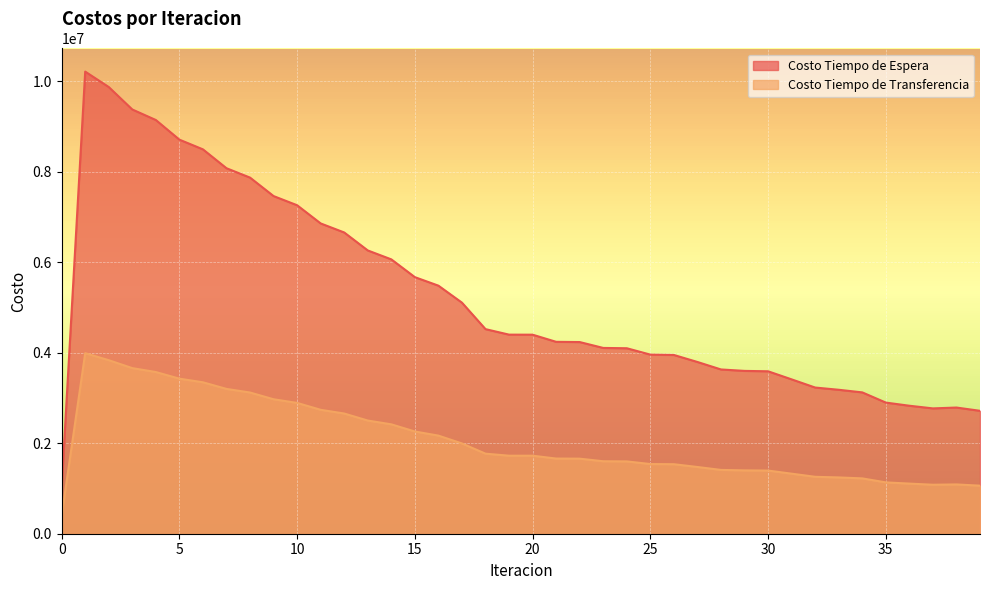

True or false: Costo Tiempo de Espera and Costo Tiempo de Transferencia cross at least once.

False